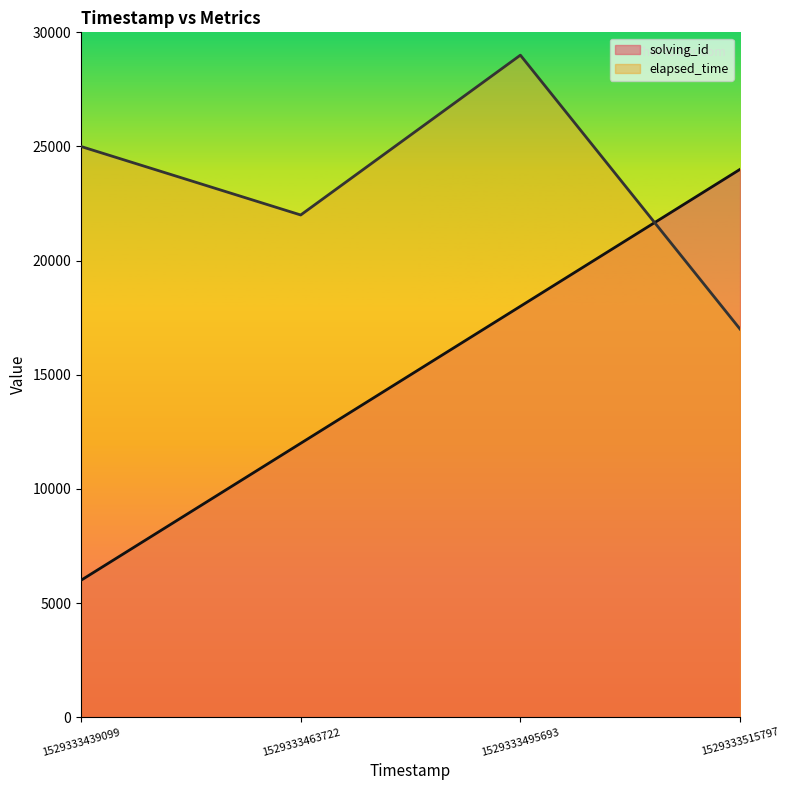

Reading left to right, what are all the values shown in this chart?

solving_id: 6000	12000	18000	24000
elapsed_time: 25000	22000	29000	17000